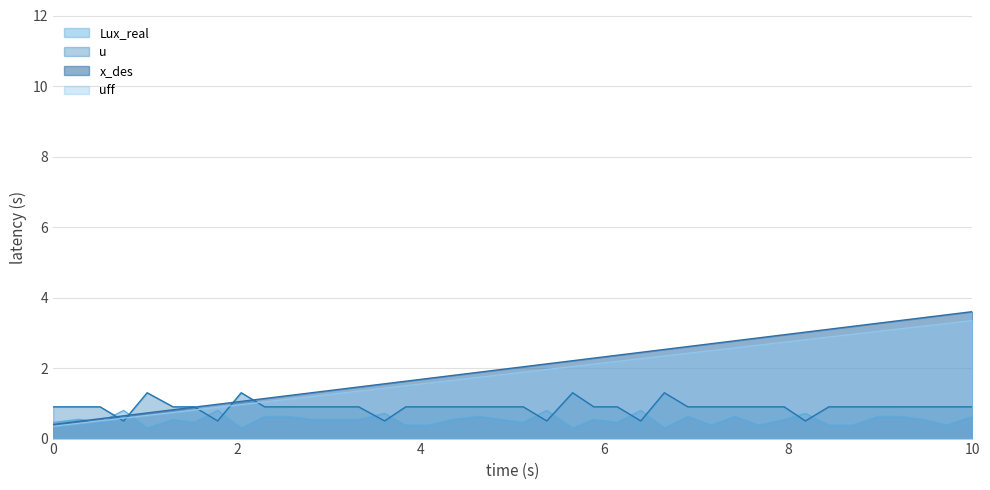

True or false: Lux_real and u intersect in this chart.

True